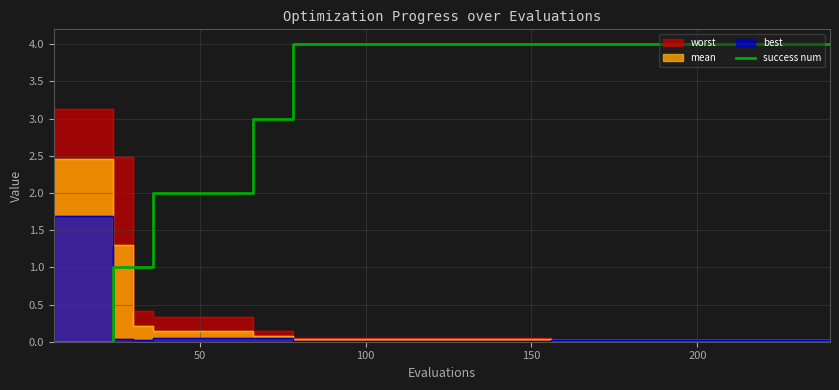

What is the maximum value for success num?

4